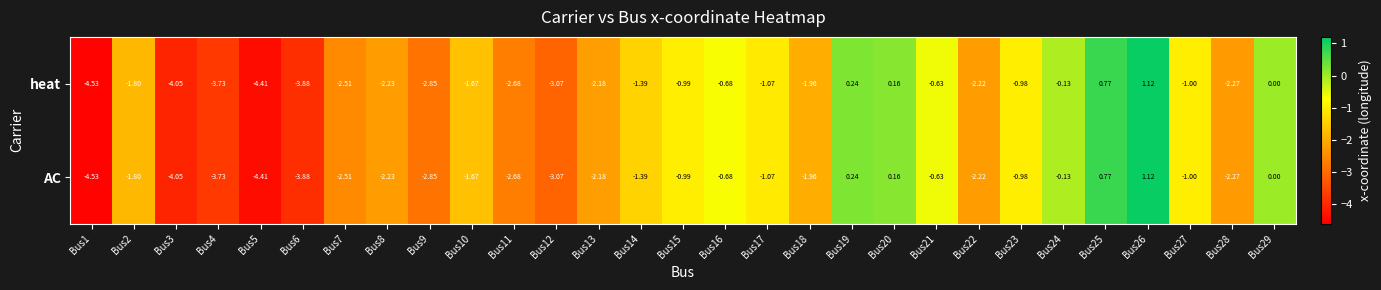

Is the value of heat at Bus23 greater than the value of AC at Bus24?

No